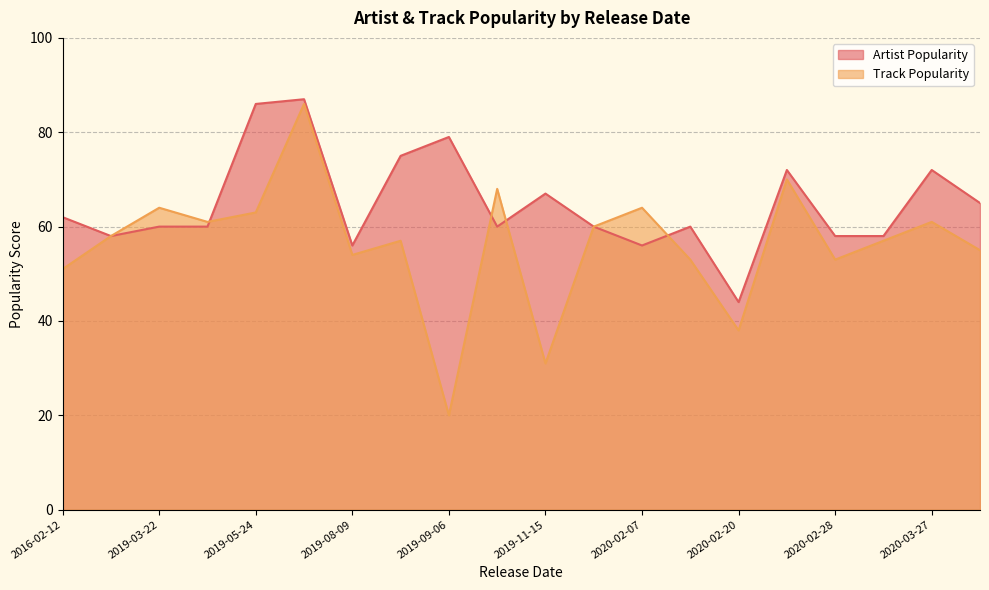

What is the average value of the Artist Popularity series?

65